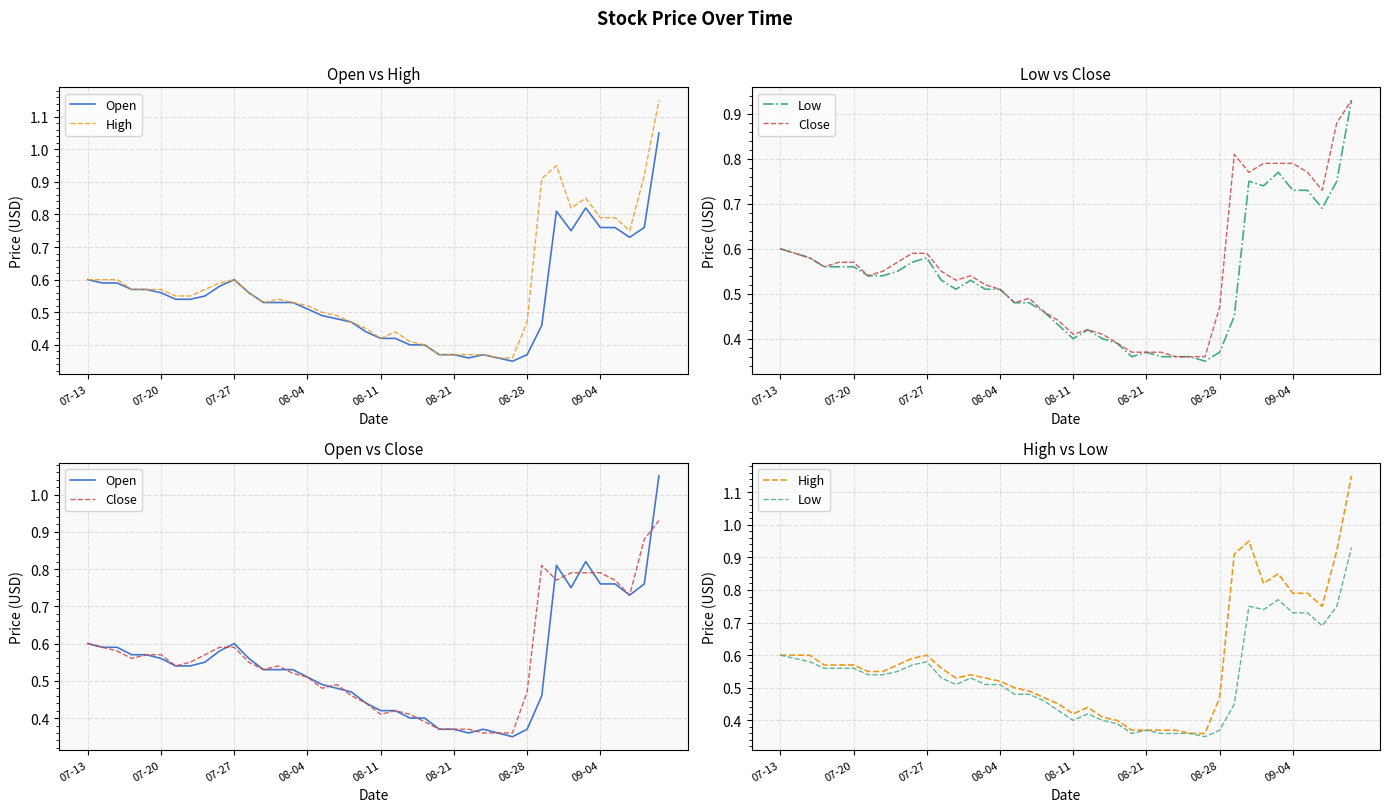

The value of Low at 08-21 is 0.2. True or false?

False